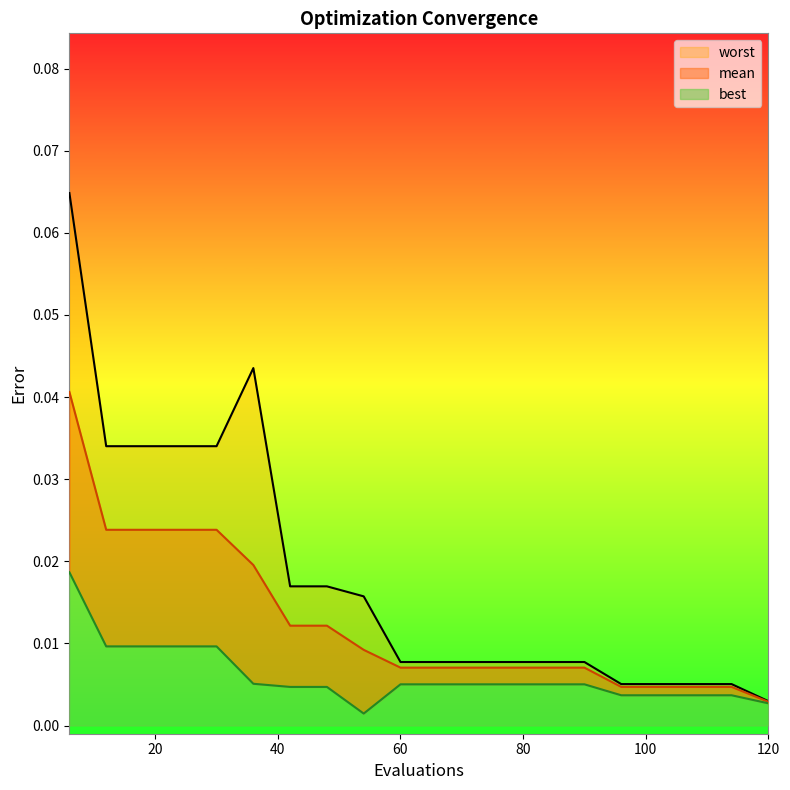

Which series has the largest total across all categories?

worst